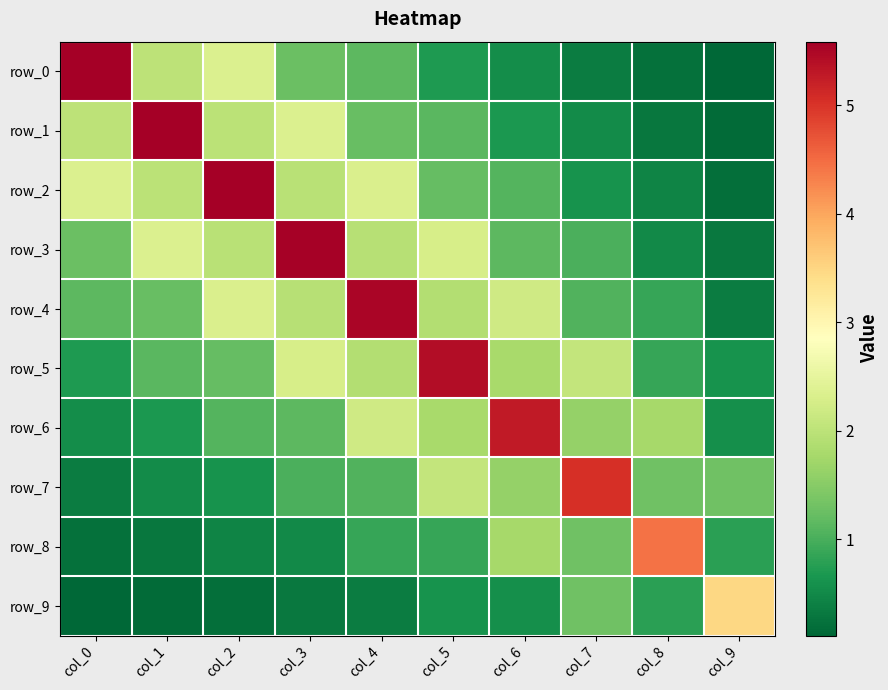

What is the total value across all series at col_5?

18.0